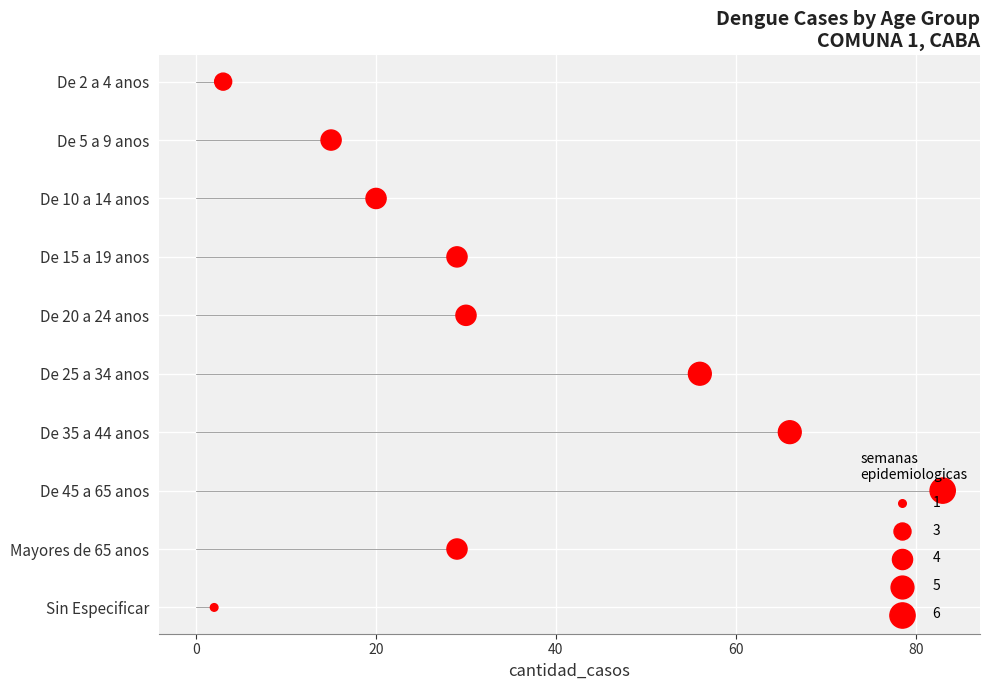

What is the ratio of the value at 80 to the value at 40?

1.7